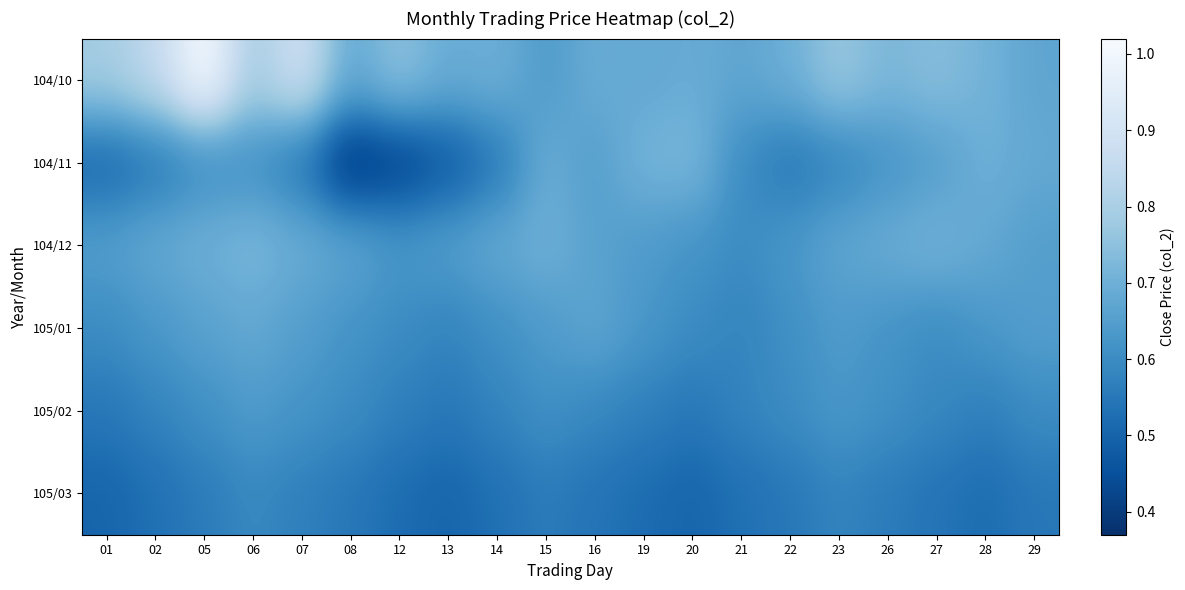

Reading left to right, transcribe all the data shown in this chart.

104/10: 01=0.8	02=0.8	05=1.0	06=0.8	07=0.9	08=0.7	12=0.8	13=0.7	14=0.7	15=0.6	16=0.7	19=0.7	20=0.7	21=0.7	22=0.7	23=0.8	26=0.7	27=0.7	28=0.7	29=0.7
104/11: 01=0.5	02=0.6	05=0.6	06=0.6	07=0.6	08=0.4	12=0.4	13=0.5	14=0.6	15=0.7	16=0.7	19=0.7	20=0.7	21=0.6	22=0.6	23=0.6	26=0.6	27=0.7	28=0.7	29=0.7
104/12: 01=0.7	02=0.7	05=0.7	06=0.7	07=0.7	08=0.7	12=0.6	13=0.7	14=0.7	15=0.7	16=0.7	19=0.6	20=0.6	21=0.6	22=0.6	23=0.7	26=0.7	27=0.7	28=0.7	29=0.7
105/01: 01=0.6	02=0.6	05=0.7	06=0.7	07=0.7	08=0.6	12=0.6	13=0.6	14=0.6	15=0.6	16=0.7	19=0.6	20=0.6	21=0.6	22=0.6	23=0.6	26=0.6	27=0.6	28=0.6	29=0.7
105/02: 01=0.6	02=0.6	05=0.6	06=0.6	07=0.6	08=0.6	12=0.6	13=0.6	14=0.6	15=0.6	16=0.6	19=0.6	20=0.6	21=0.6	22=0.6	23=0.6	26=0.6	27=0.6	28=0.6	29=0.6
105/03: 01=0.5	02=0.5	05=0.6	06=0.6	07=0.6	08=0.6	12=0.5	13=0.5	14=0.5	15=0.6	16=0.5	19=0.5	20=0.5	21=0.5	22=0.6	23=0.6	26=0.6	27=0.5	28=0.5	29=0.6